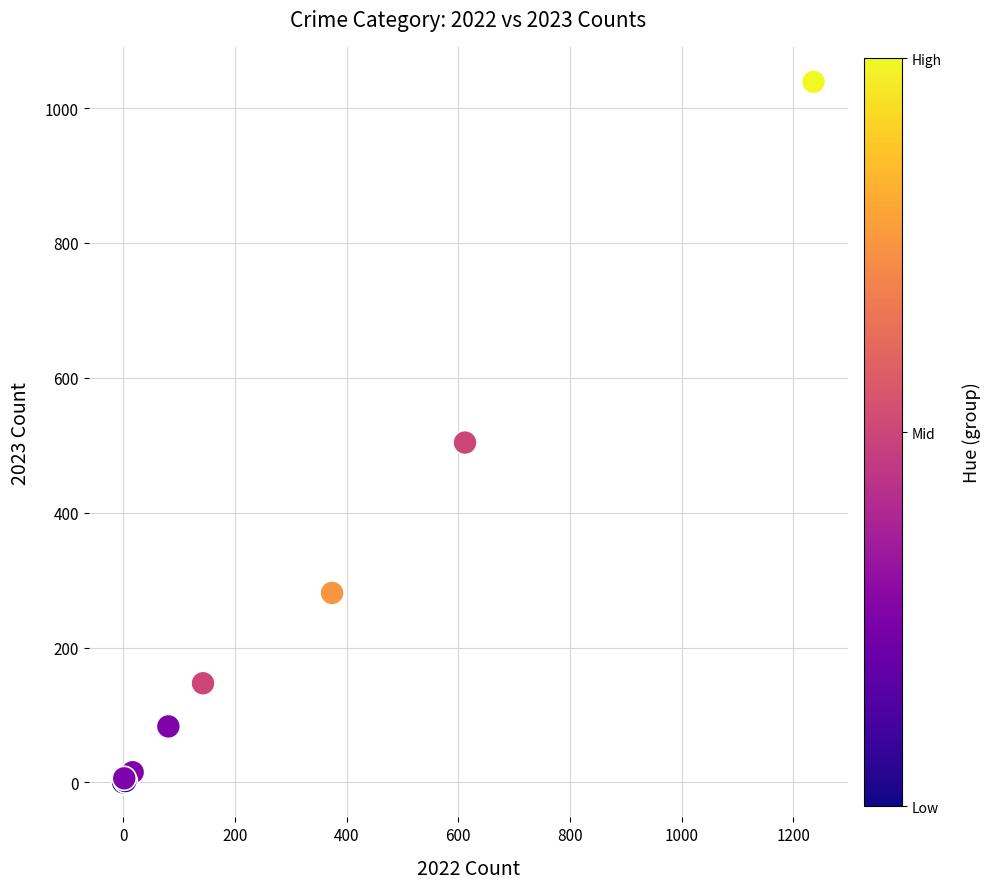

What Y value in the scatter plot is closest to 519?

504